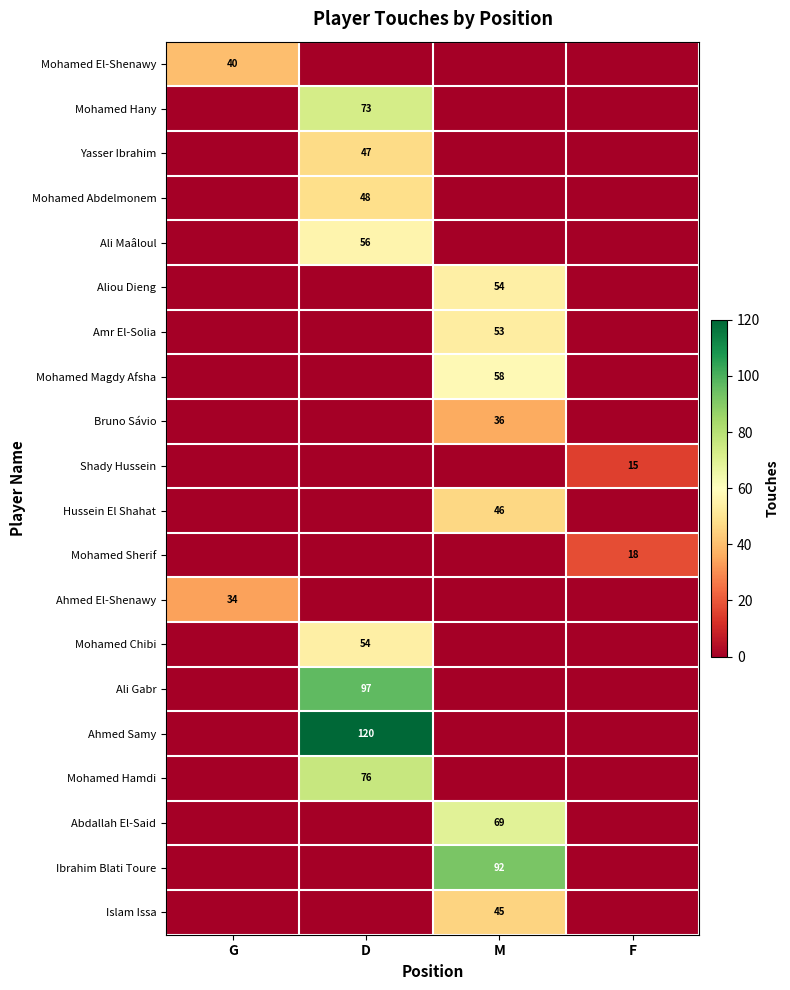

True or false: Bruno Sávio has a value of 36 at M.

True